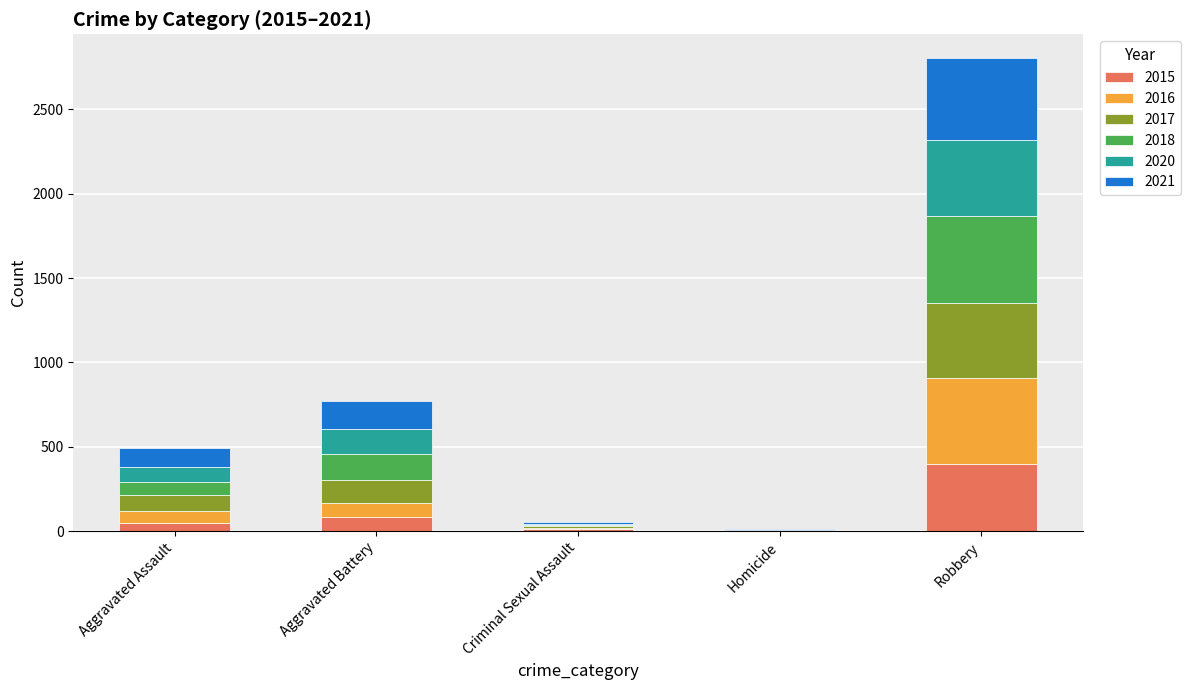

At which label does 2015 reach its peak?

Robbery